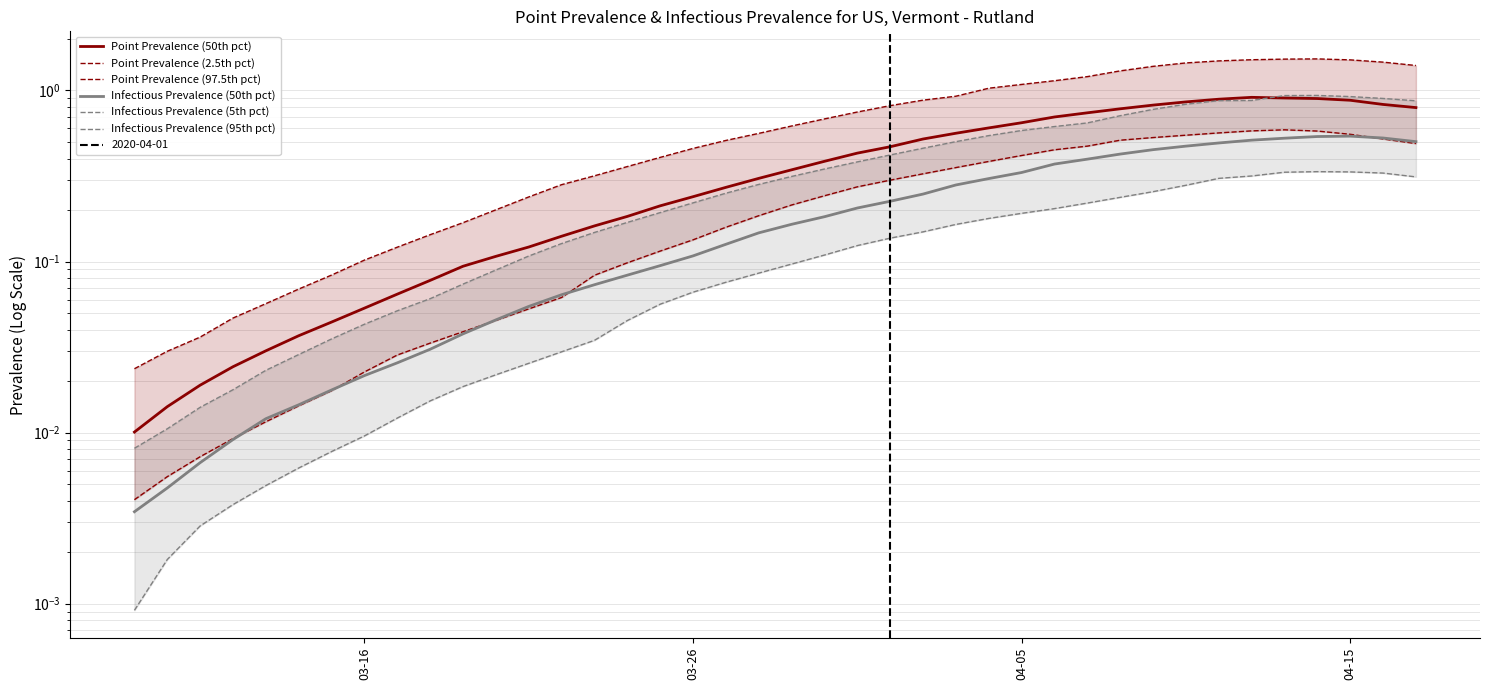

What is the sum of the Infectious Prevalence (5th pct) values at 03-26 and 27?

0.2